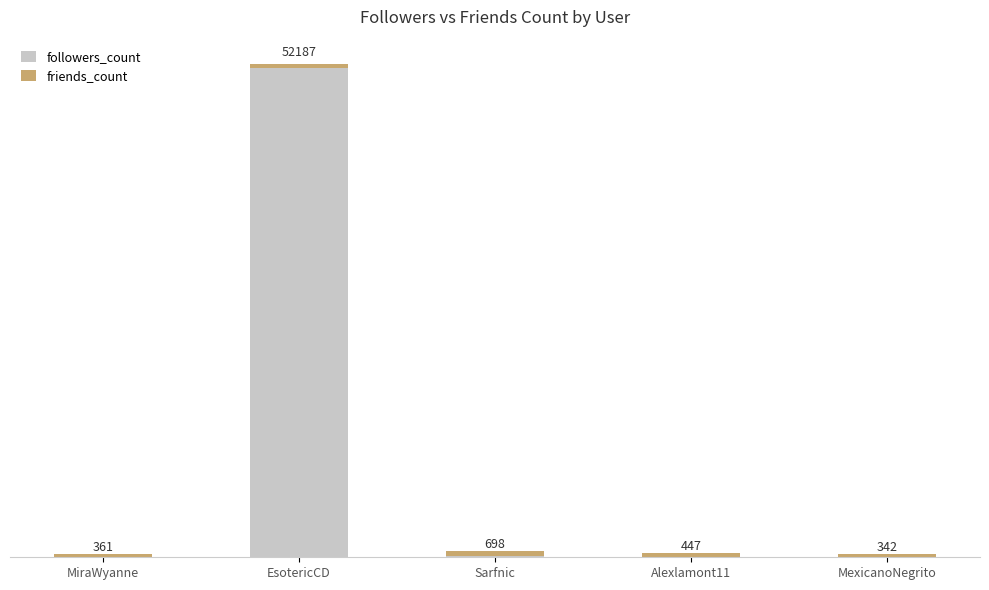

What is the difference between the maximum and minimum values in the followers_count series?

51792